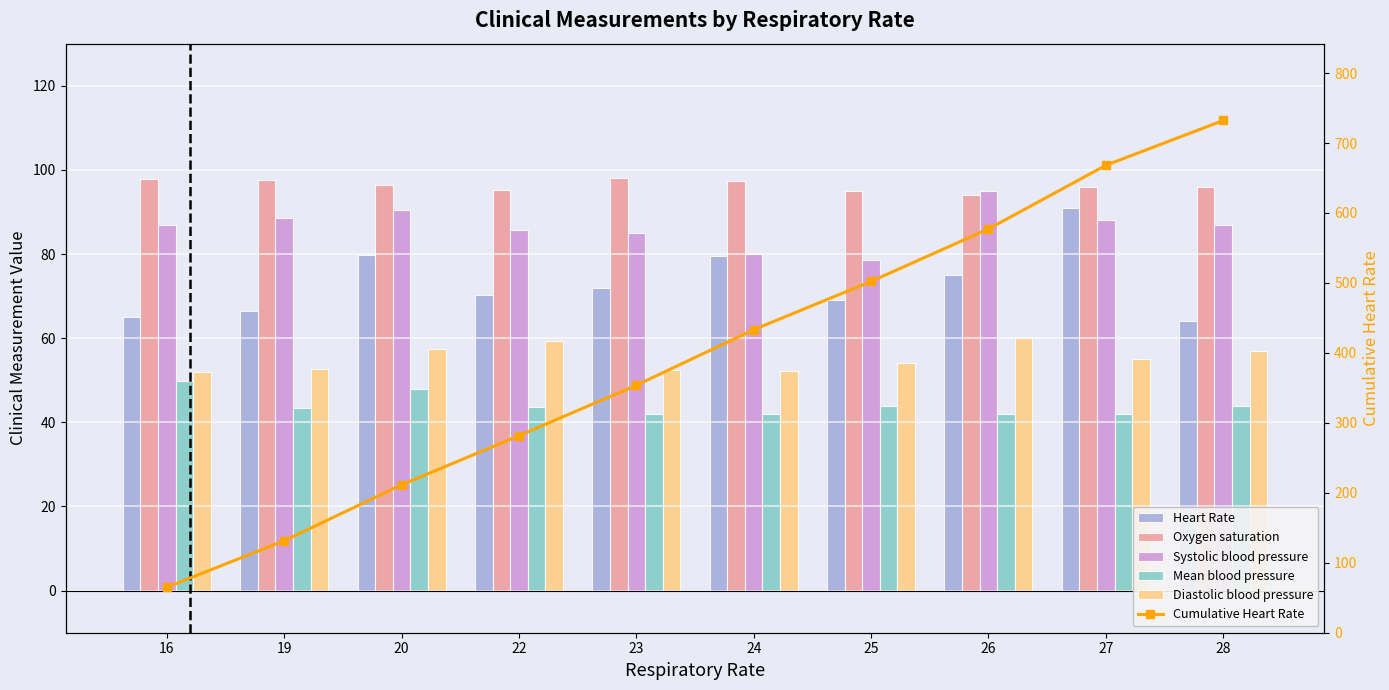

How many values in the Diastolic blood pressure series exceed 55?

4